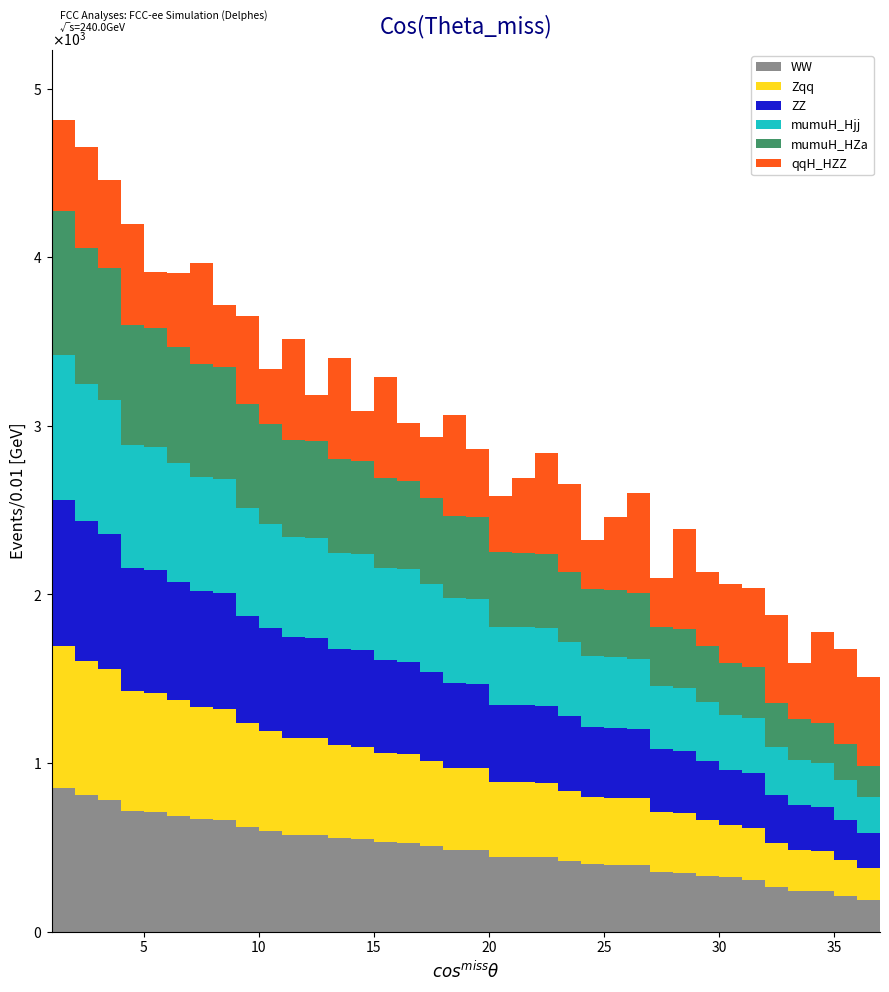

At how many categories does at least one series exceed 876?

1